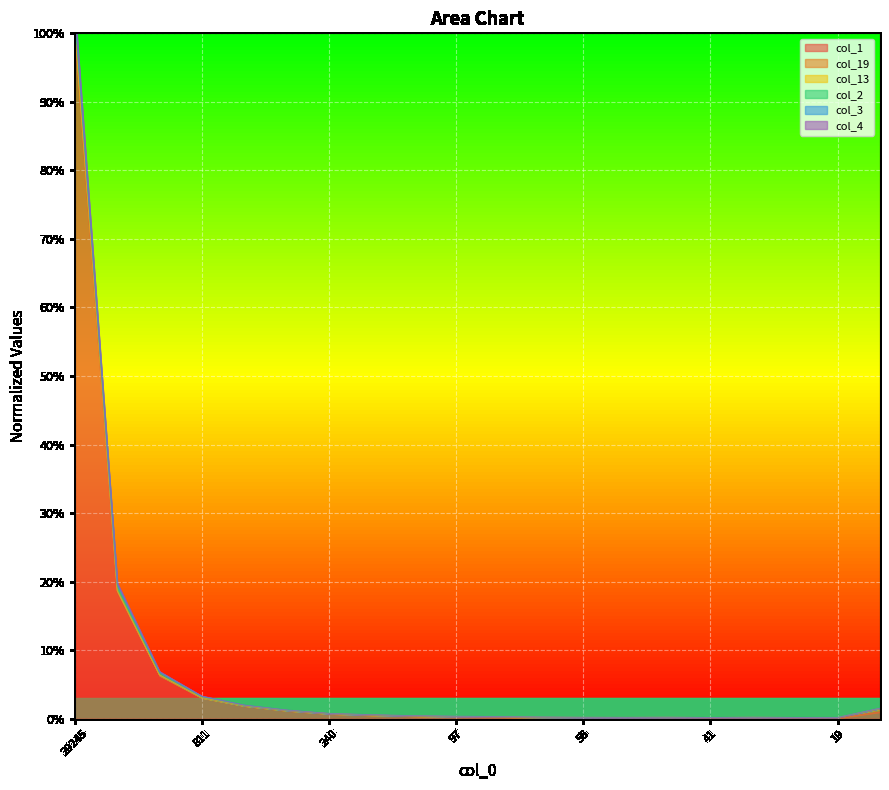

At which category is the sum across all series the highest?

29245